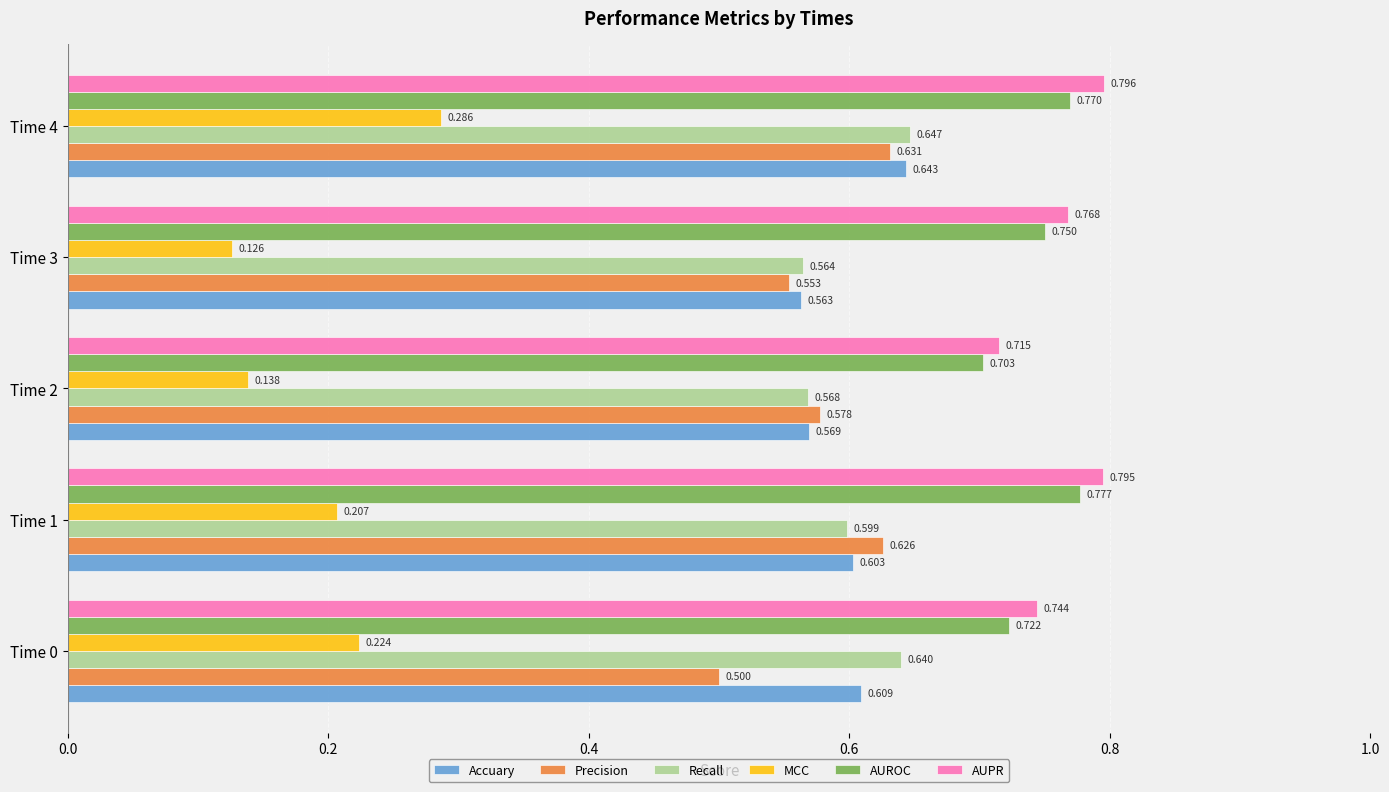

Which series has the largest total across all categories?

AUPR